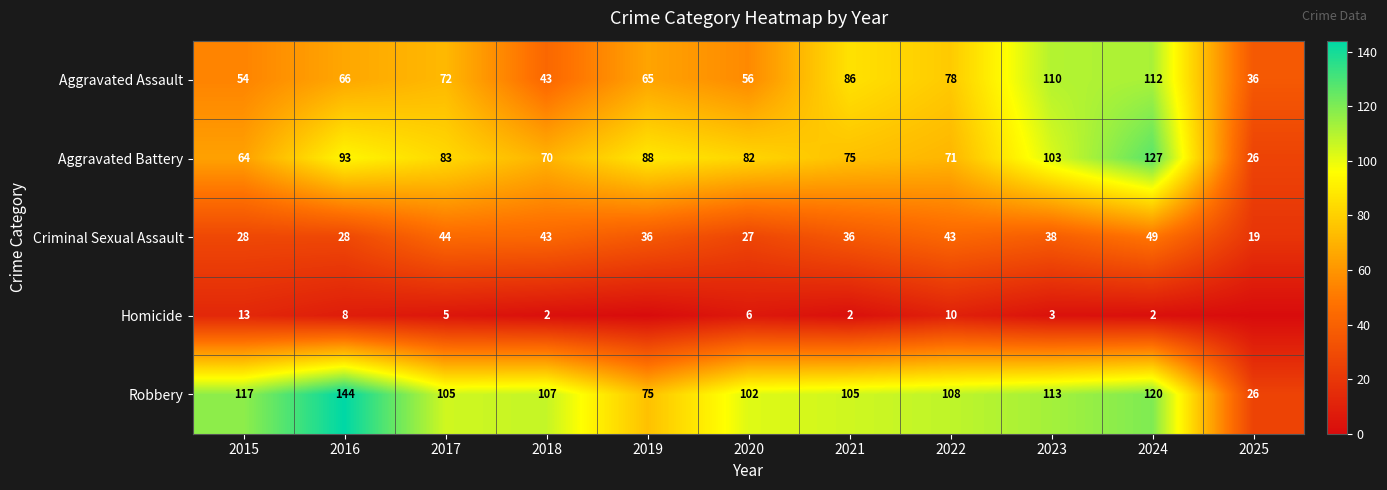

What is the difference between the second highest and second lowest values in the Aggravated Assault series?

67